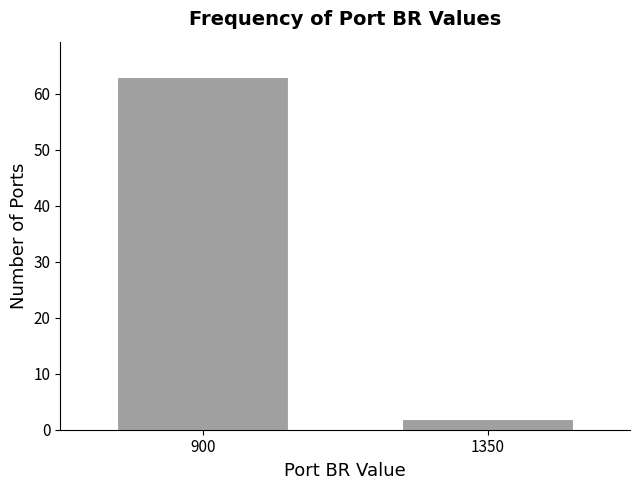

Reading left to right, extract all data points from this chart.

900=63	1350=2